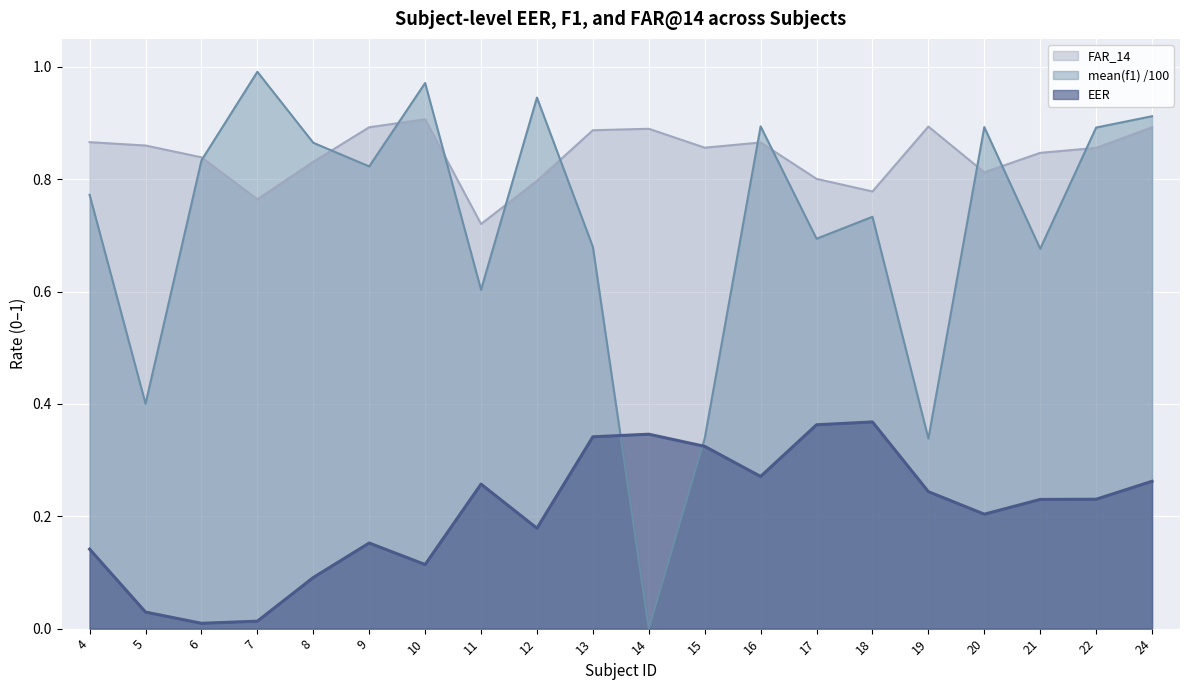

How many times do EER and mean(f1) cross each other?

2